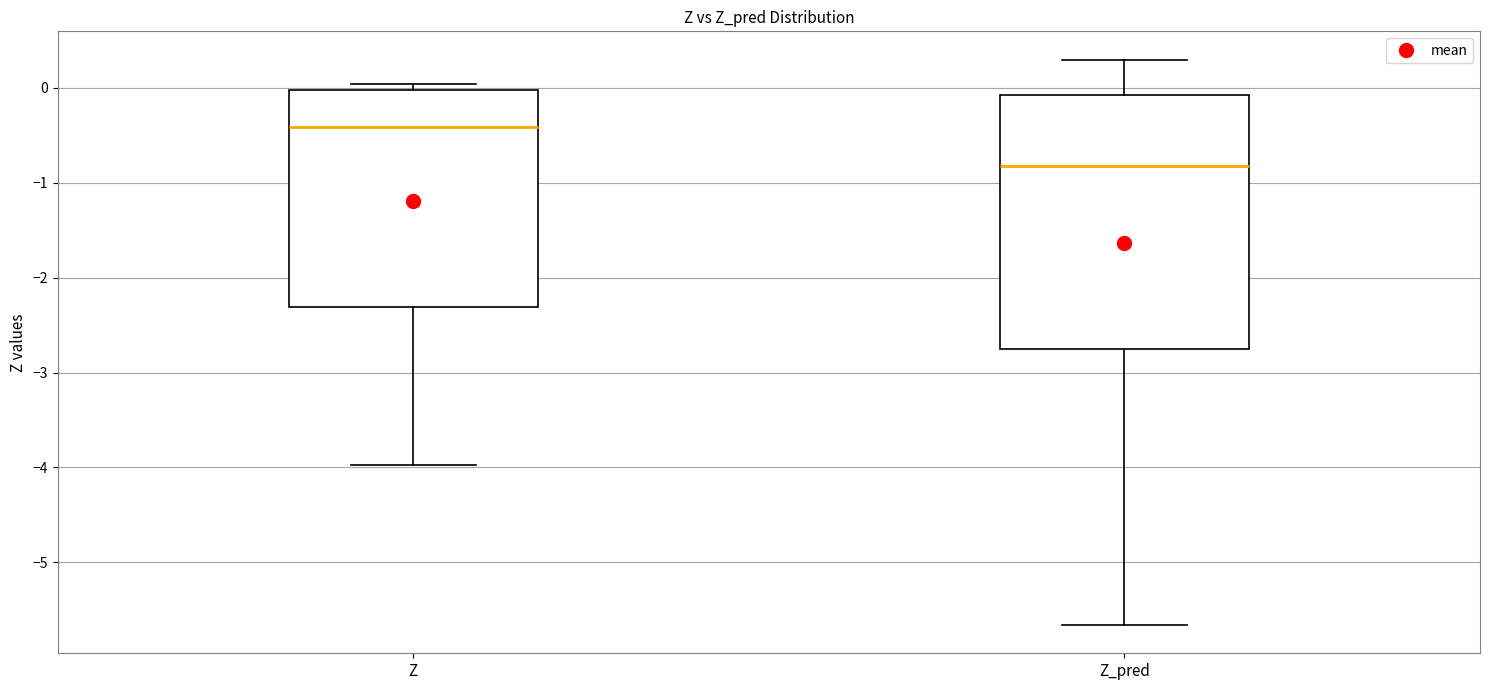

Where is the upper edge of the box for Z_pred on the y-axis? The values are not printed on the chart, so give them approximately, as read against the axis.

-0.1